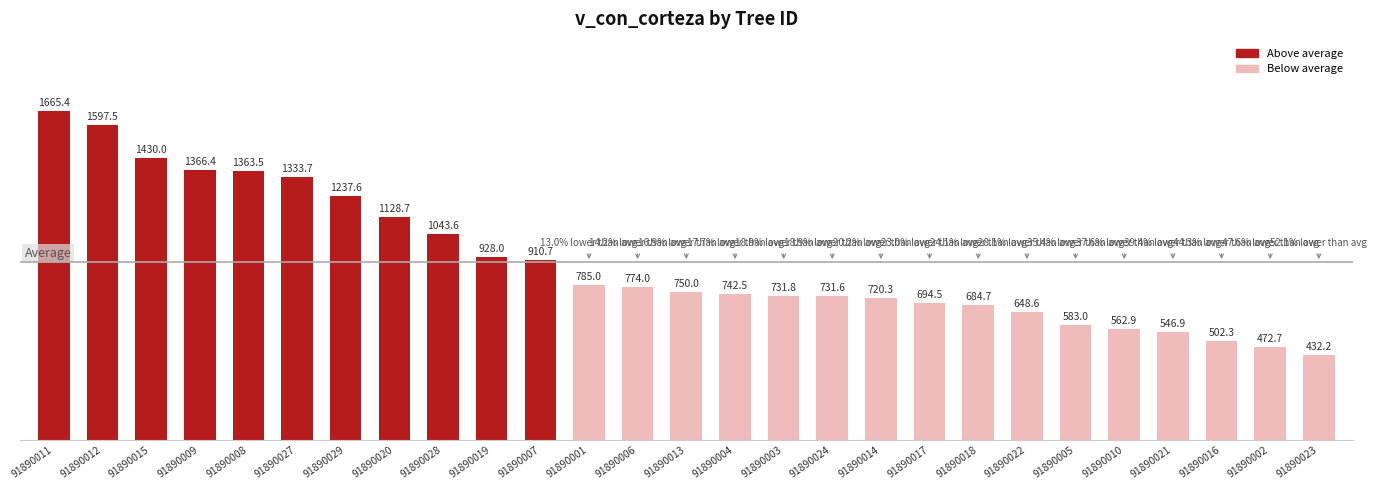

Read the value at 91890016.

502.3